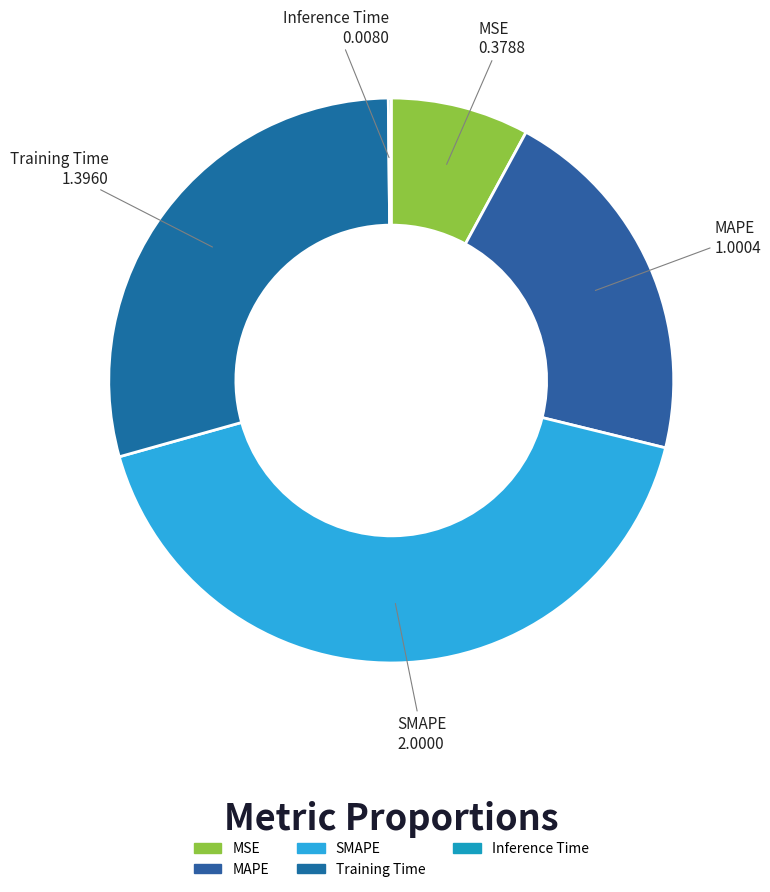

The Training Time slice represents 29% of the pie. True or false?

True